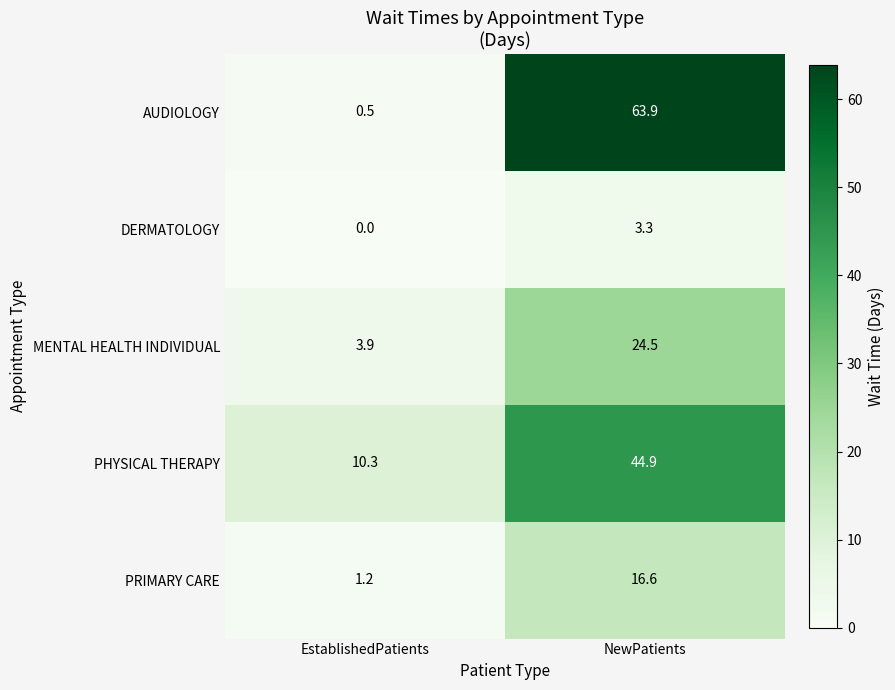

What is the difference between the maximum and minimum values in the PRIMARY CARE series?

15.4